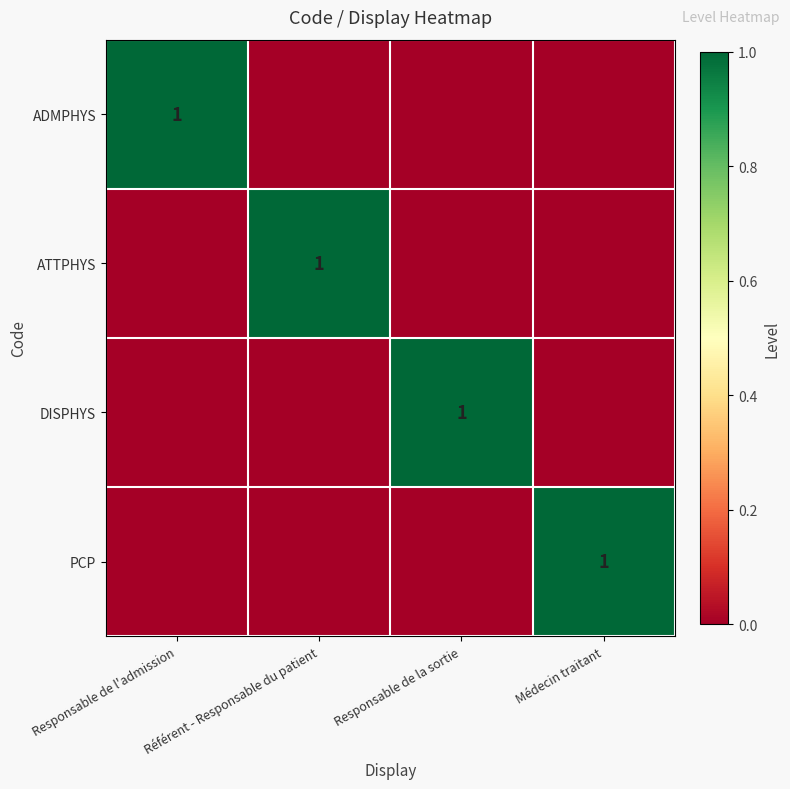

The PCP series shows 1 at Médecin traitant. True or false?

True